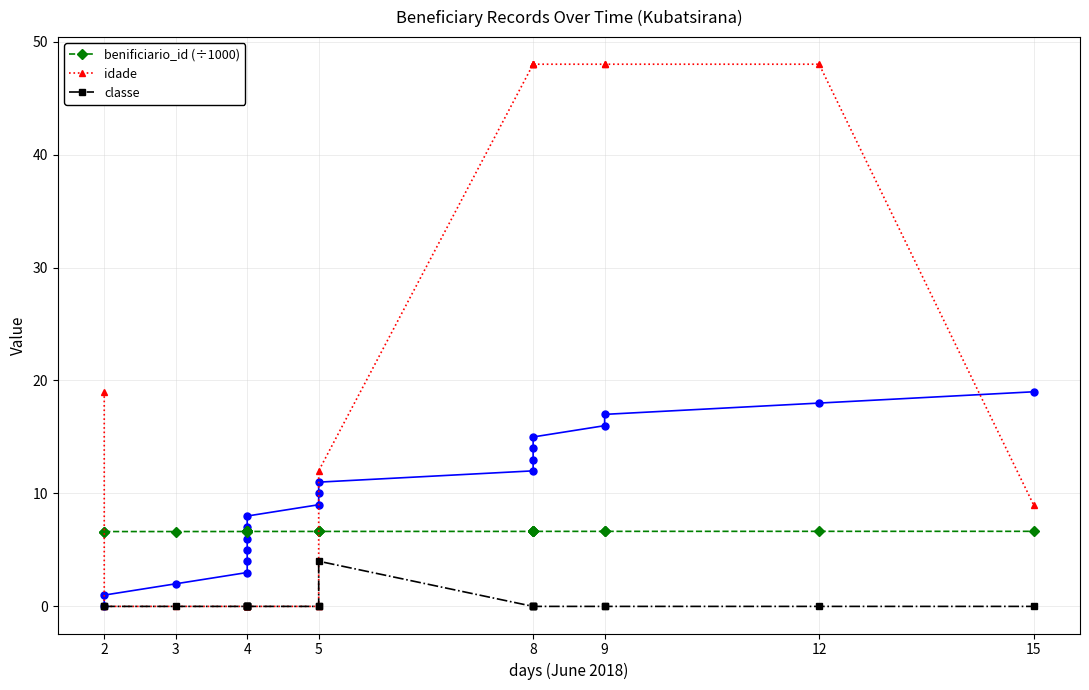

Rank the series by their maximum value, from lowest to highest.

classe, benificiario_id (÷1000), idade